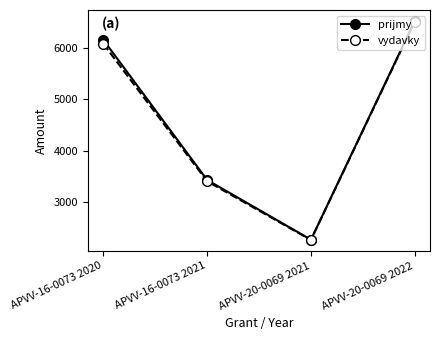

Which series has the largest range (max minus min)?

prijmy